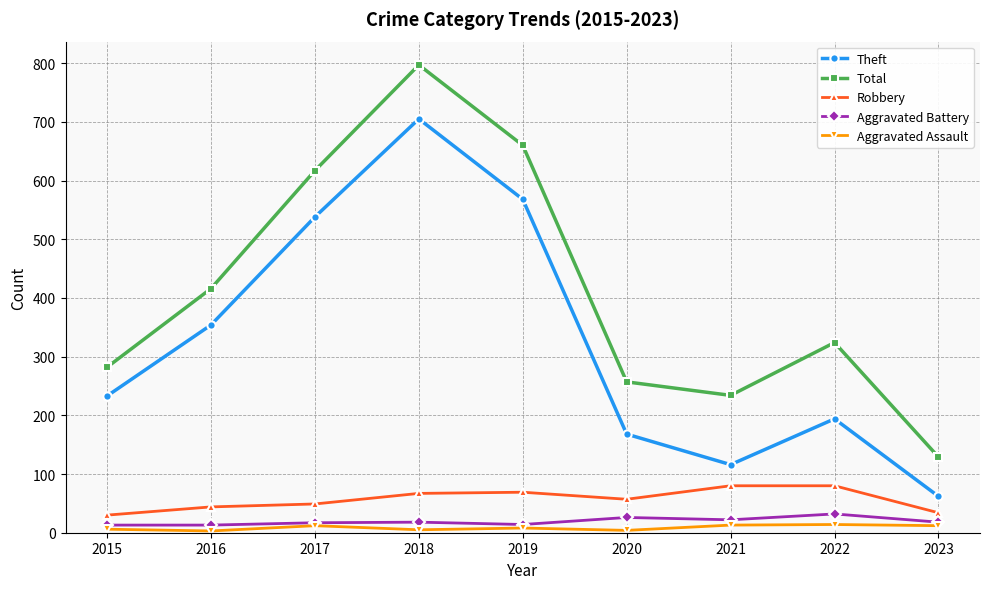

Does the chart display data point markers on the line(s)?

Yes